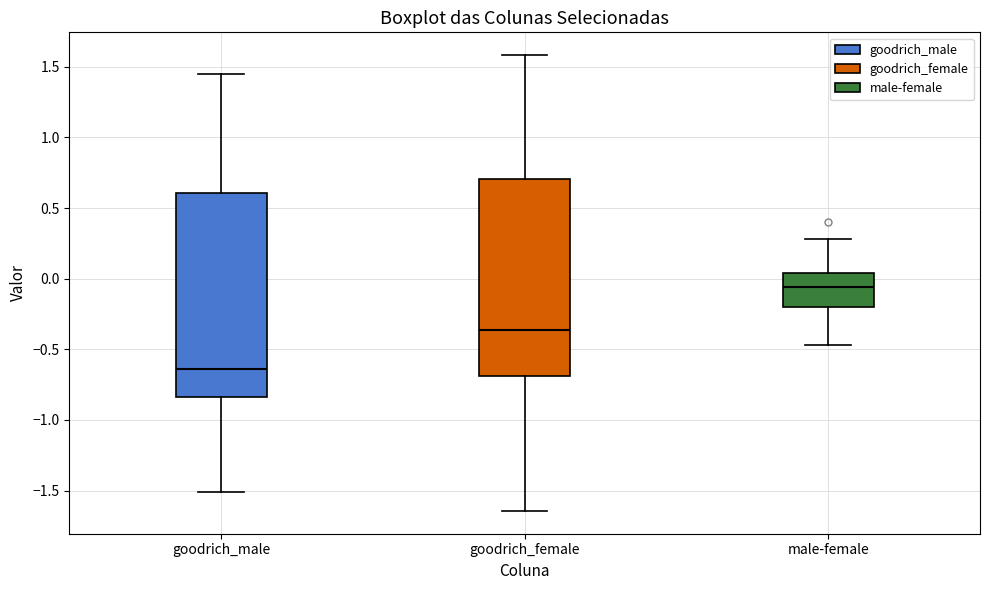

Which box has the highest median line?

male-female